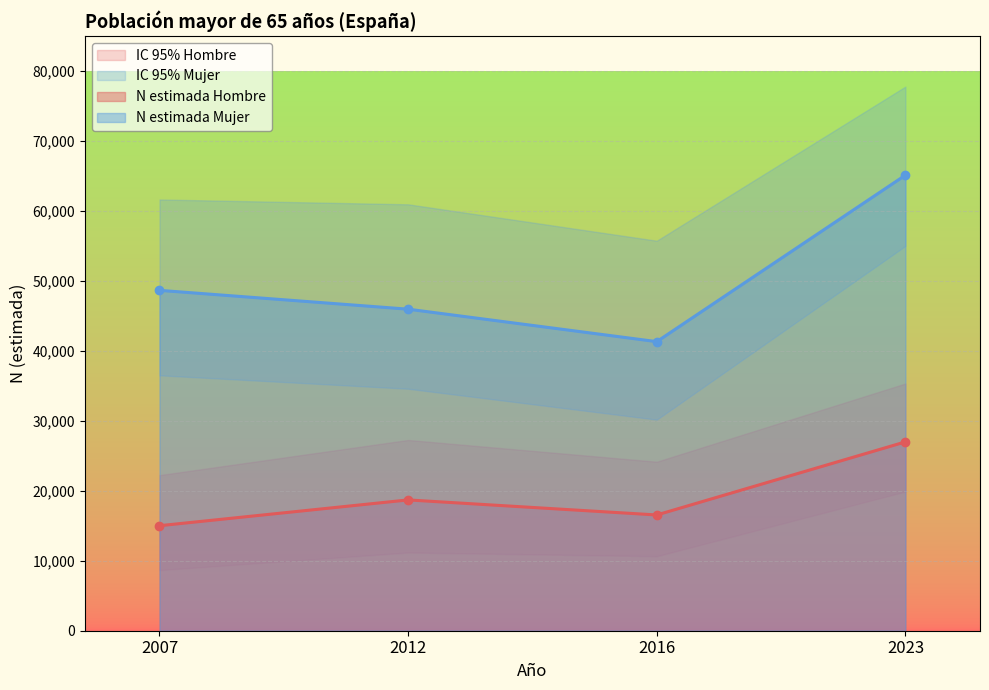

What is the sum of all IC 95% inferior Mujer values?

156265